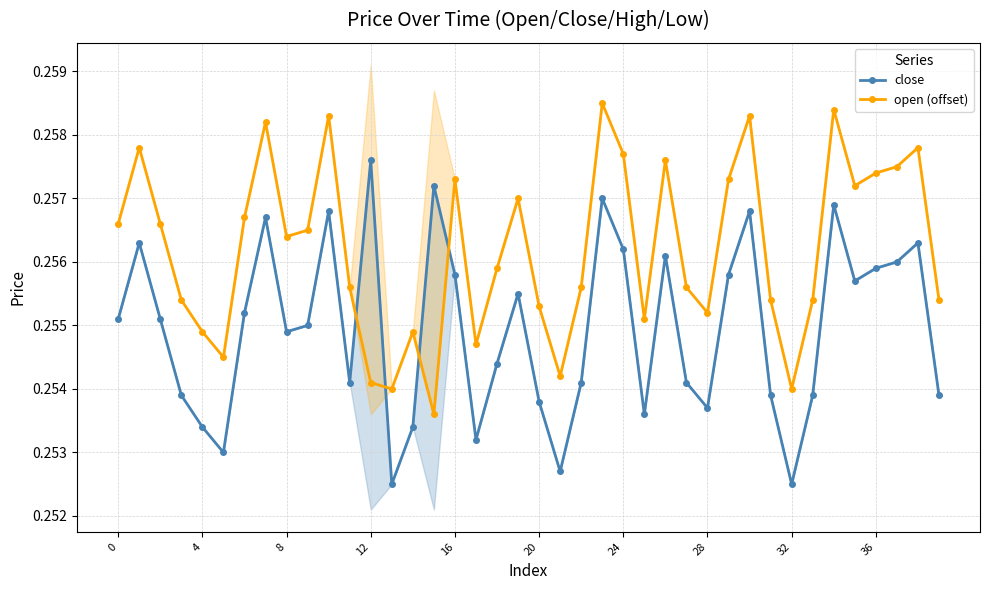

How many data points does each series have?

40